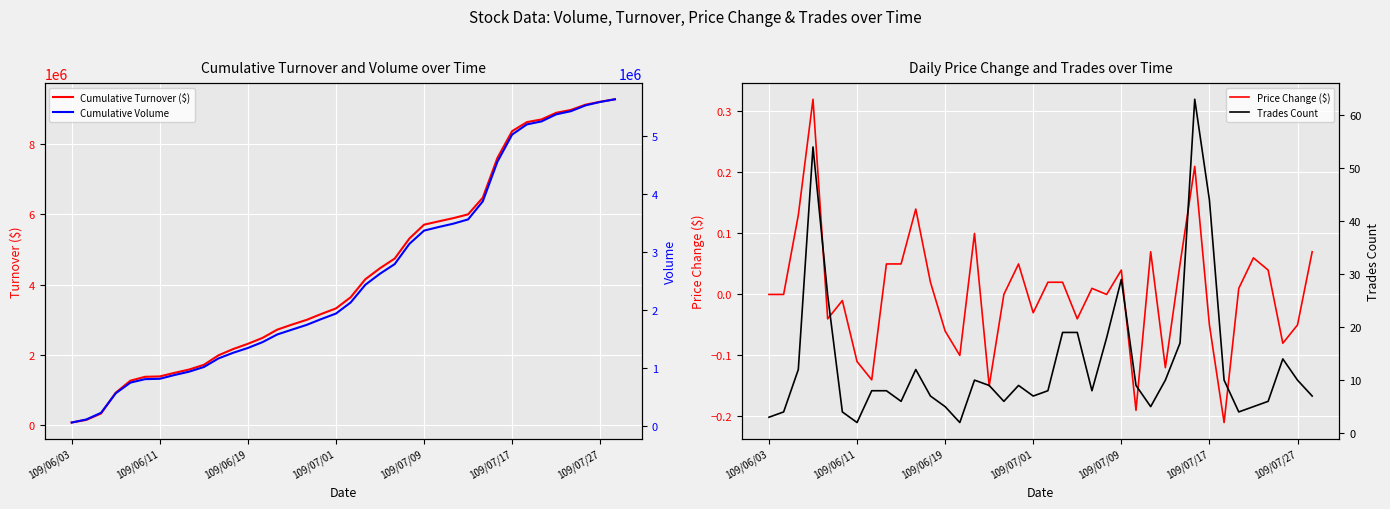

At which label does Cumulative Turnover ($) reach its minimum?

109/06/03